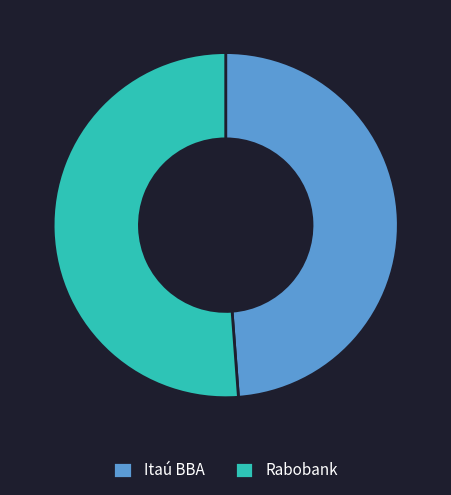

How many slices are in this pie chart?

2